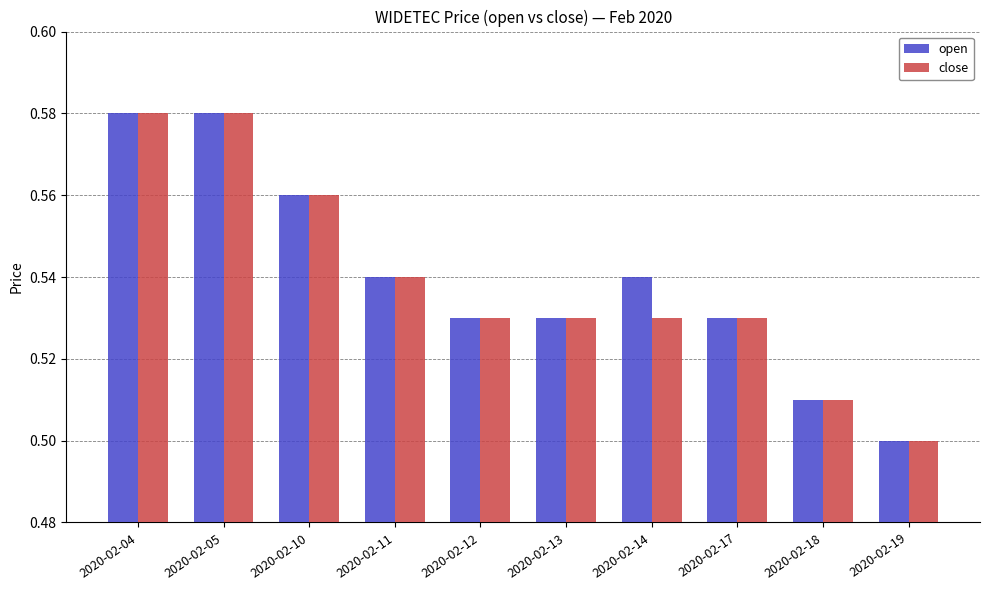

How many groups of bars are there?

10